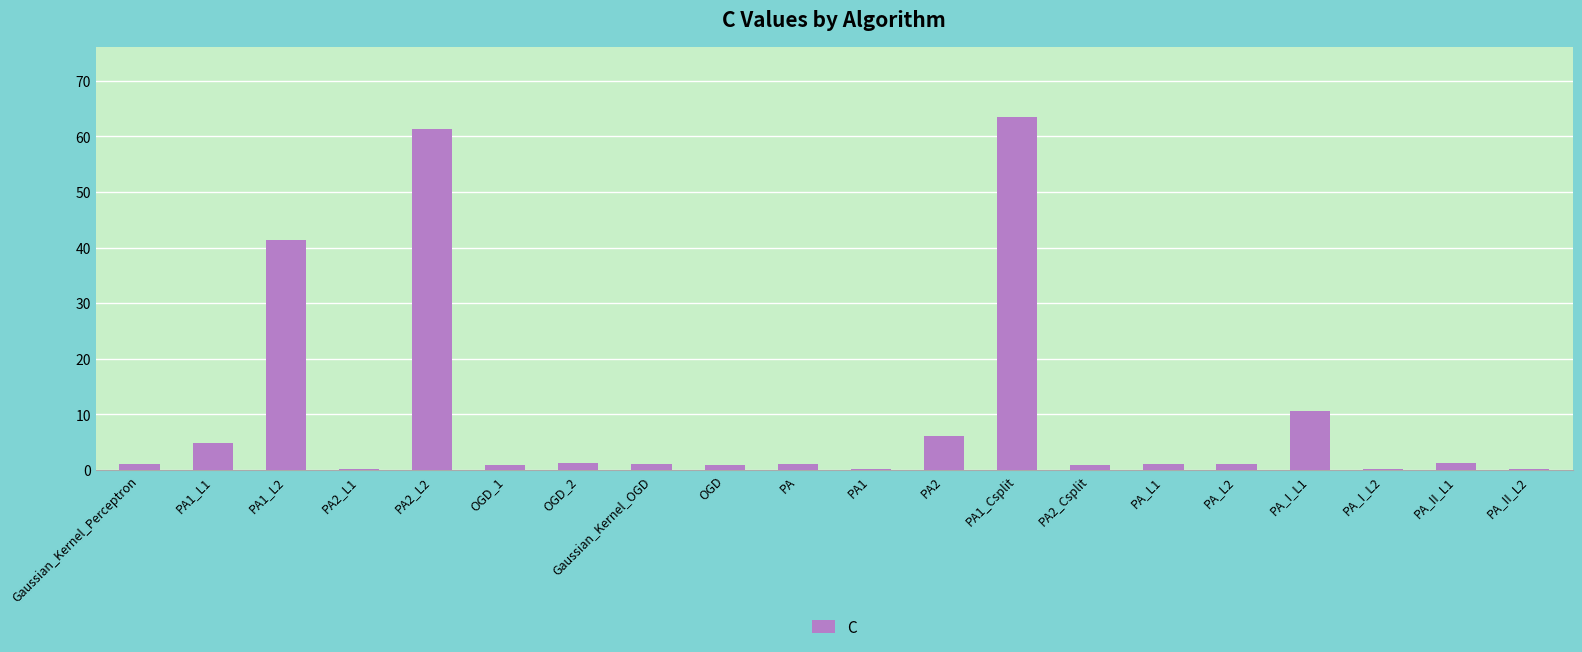

How many categories are shown in the chart?

20